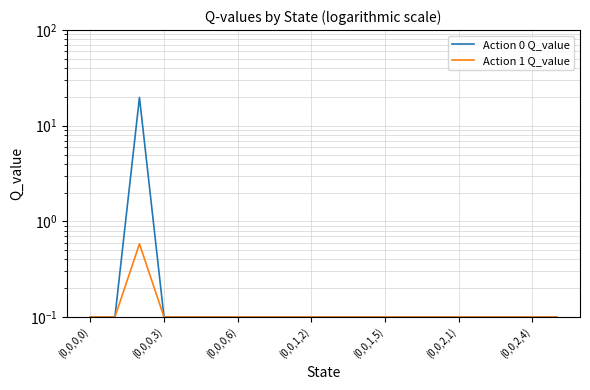

How many categories are shown in the chart?

20